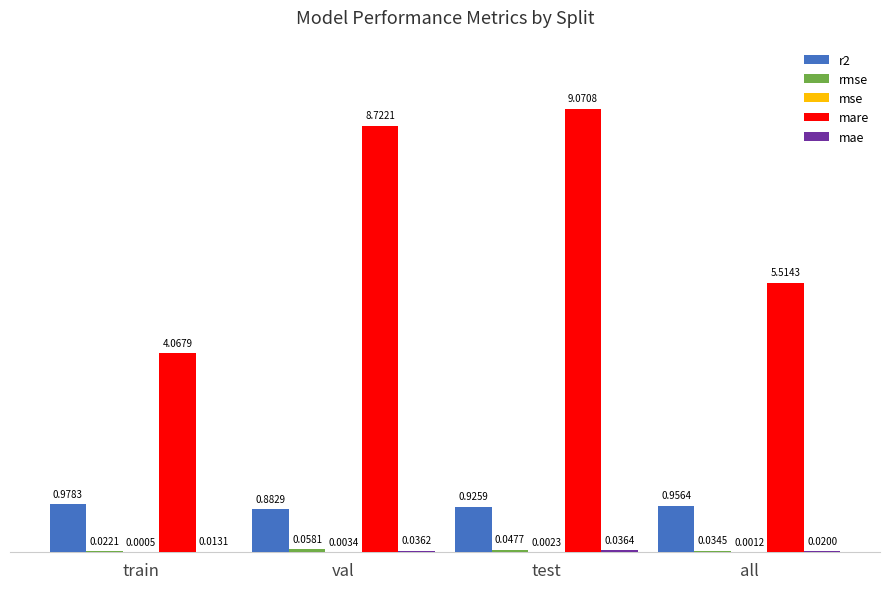

Are the bars horizontal?

No